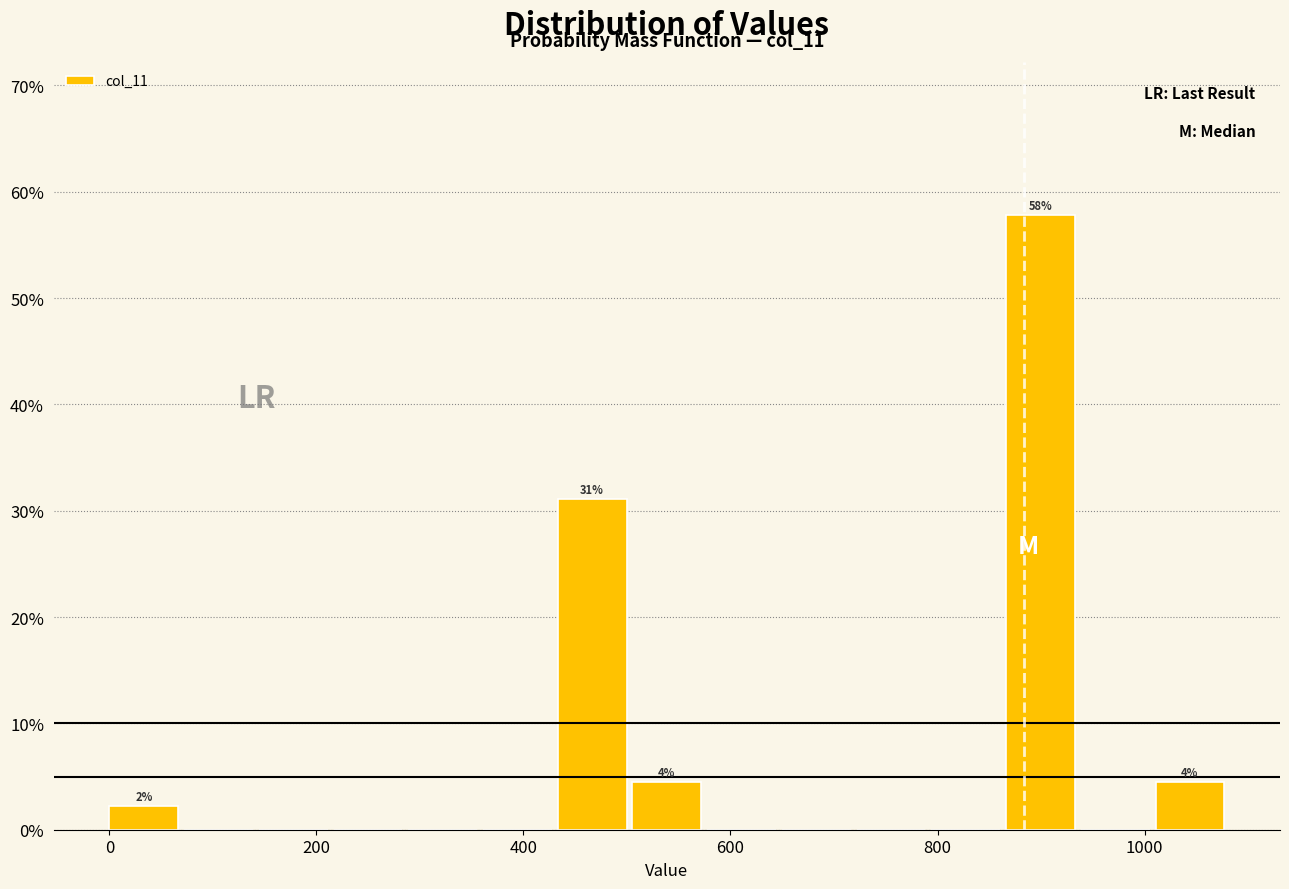

Read against the x-axis, roughly where is the centre of the tallest bar?

900